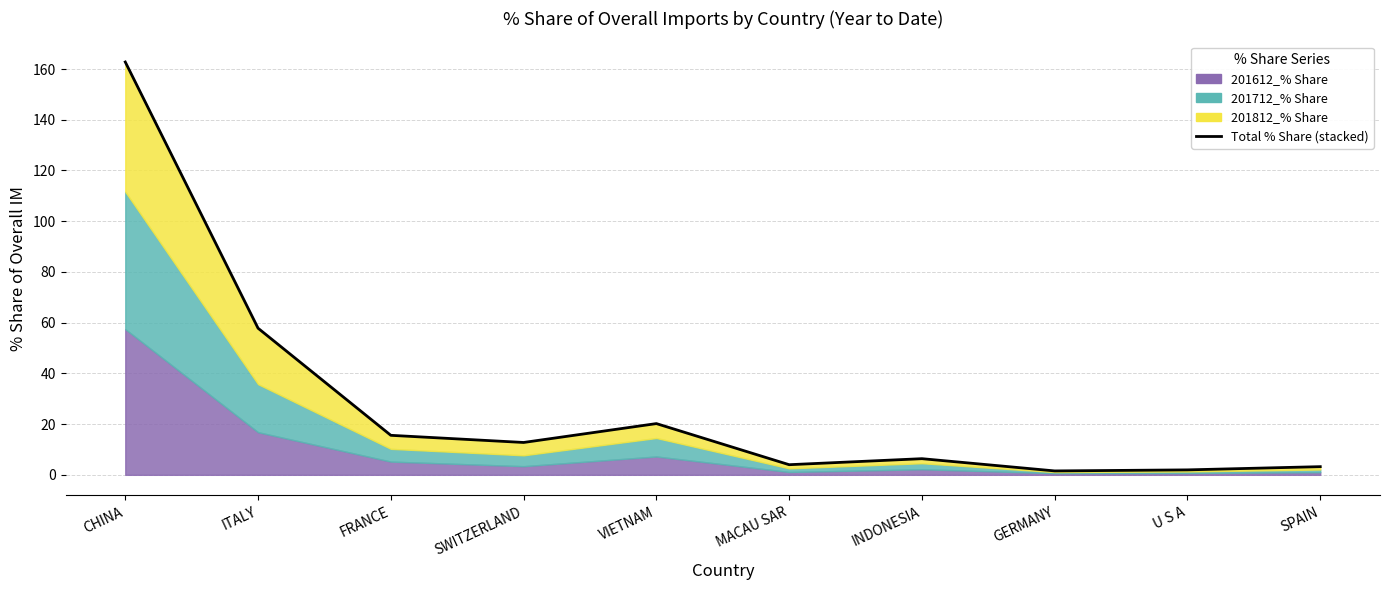

Rank the categories by value from lowest to highest.

GERMANY, U S A, SPAIN, MACAU SAR, INDONESIA, SWITZERLAND, FRANCE, VIETNAM, ITALY, CHINA